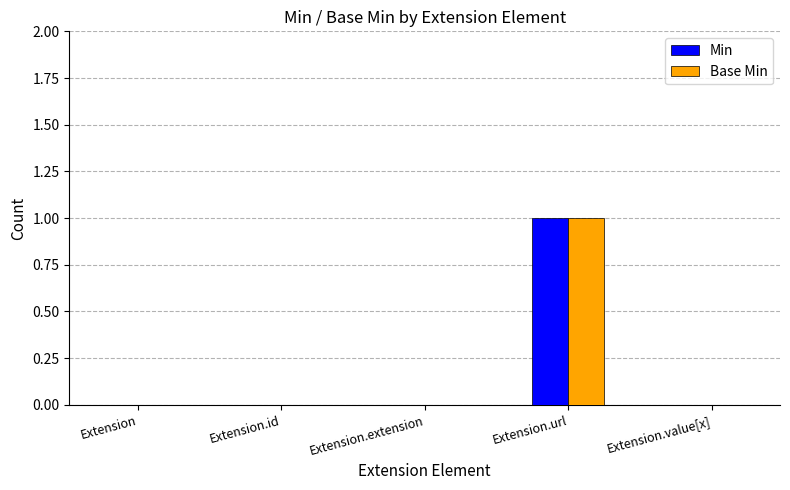

At which category is the sum across all series the highest?

Extension.url